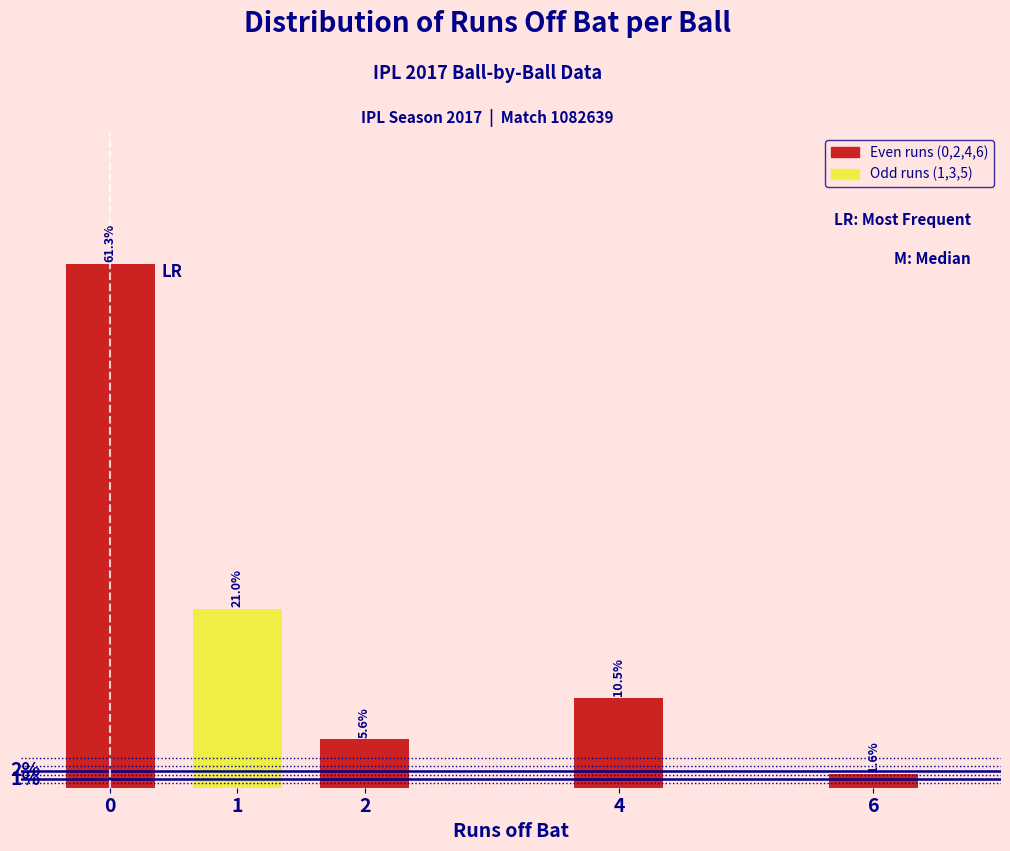

List the labels in order of value, largest first.

0, 1, 4, 2, 6